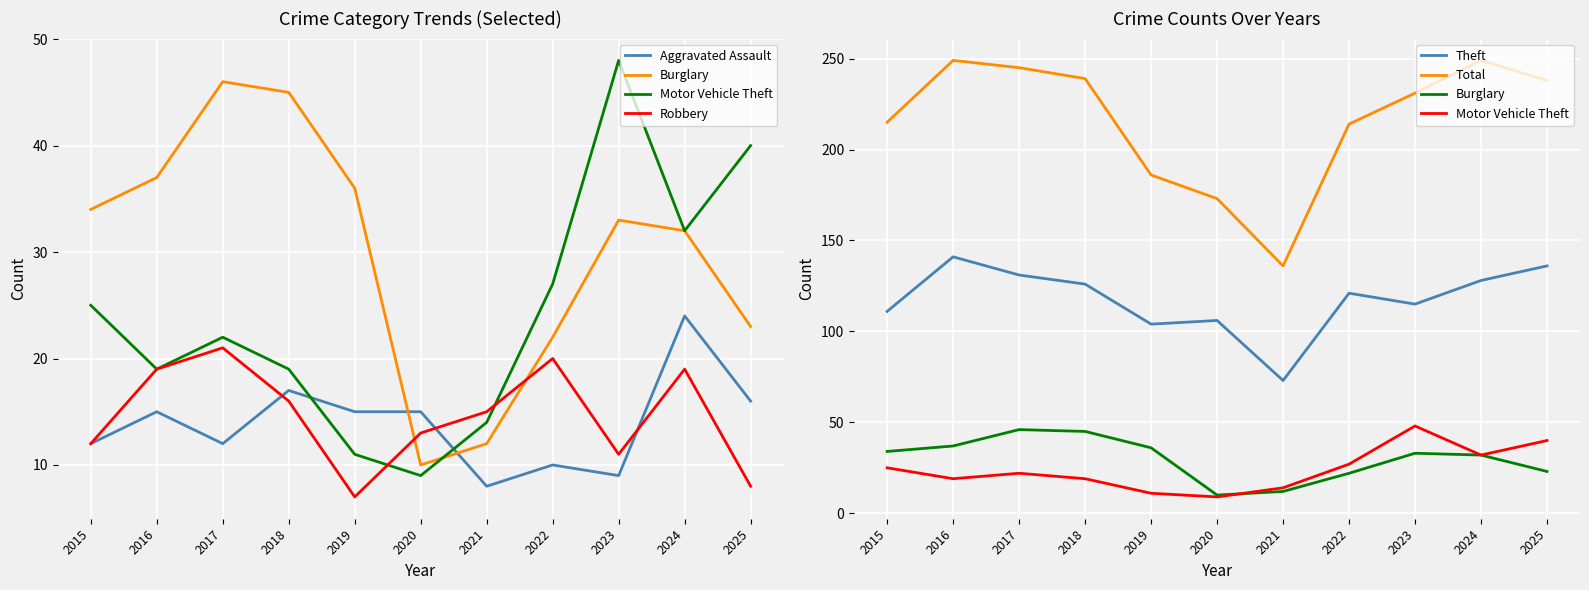

Between 2017 and 2023, which series saw the biggest shift?

Motor Vehicle Theft